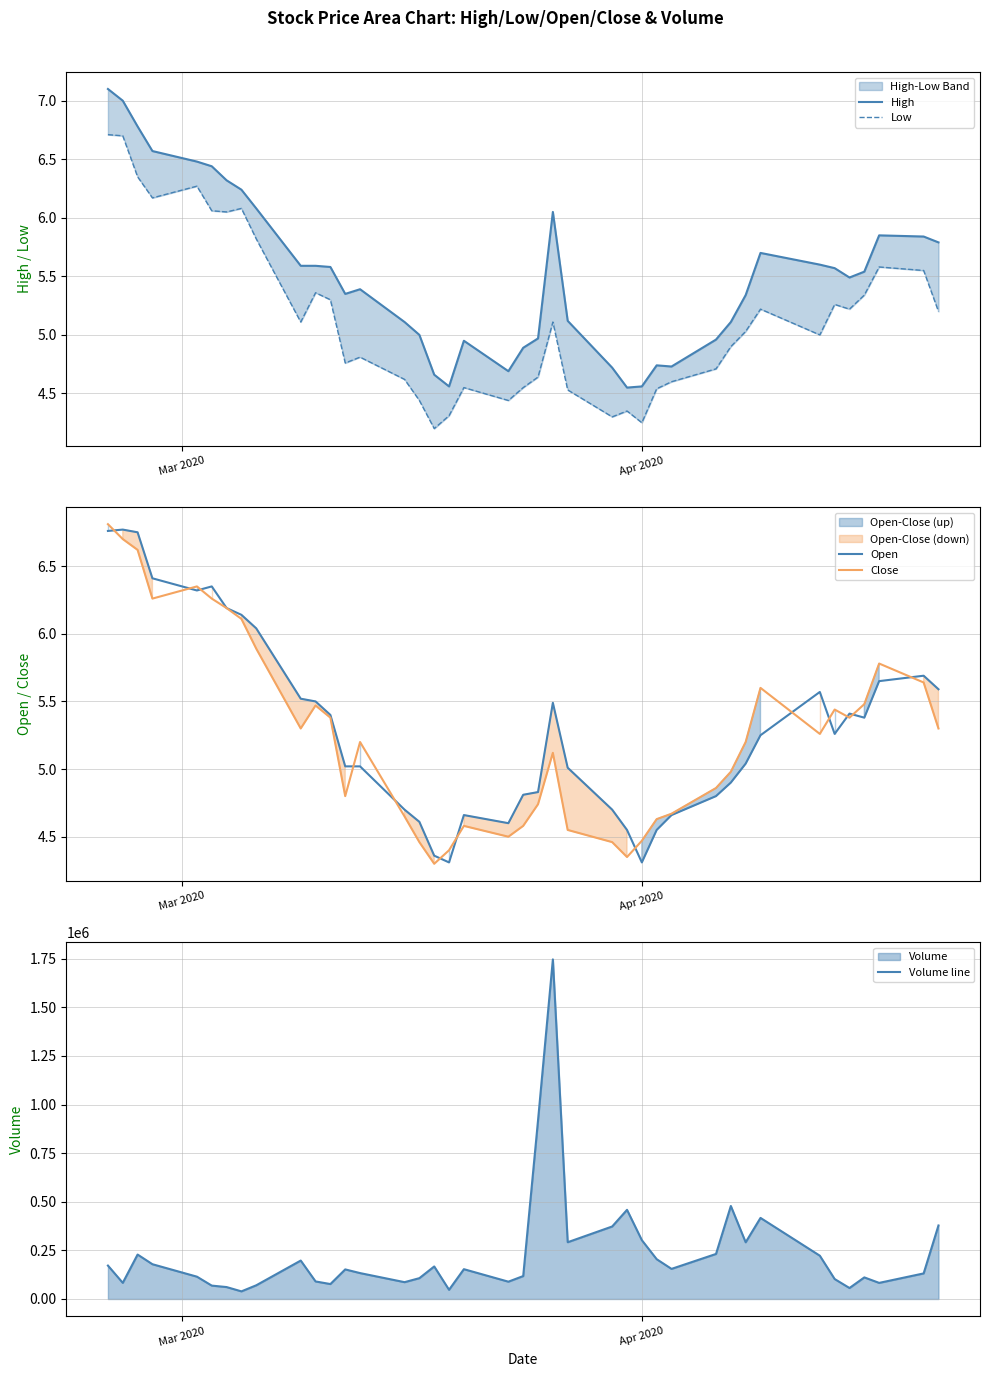

At how many categories does at least one series exceed 1277586?

1